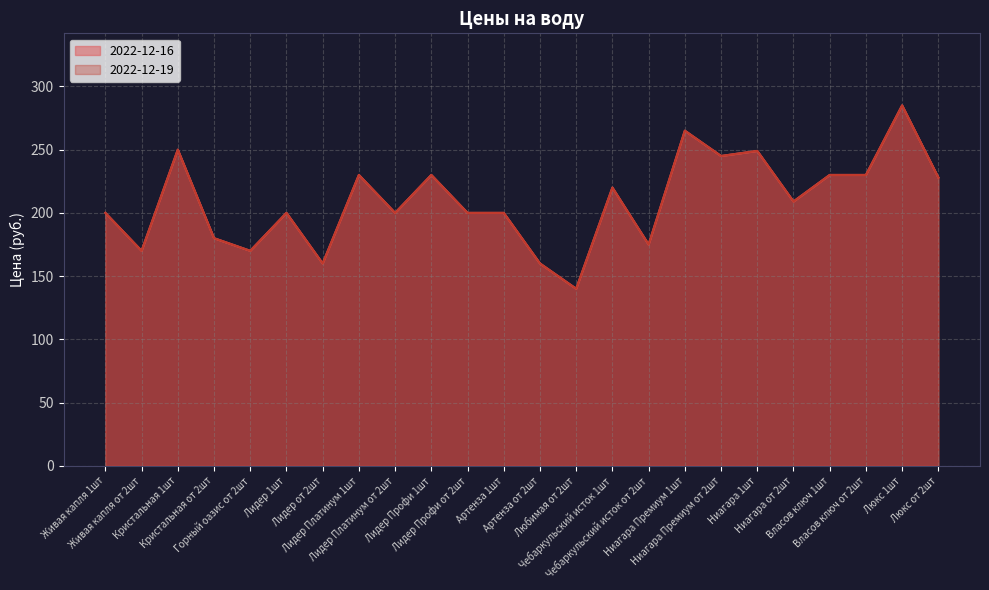

What is the greatest value displayed?

285